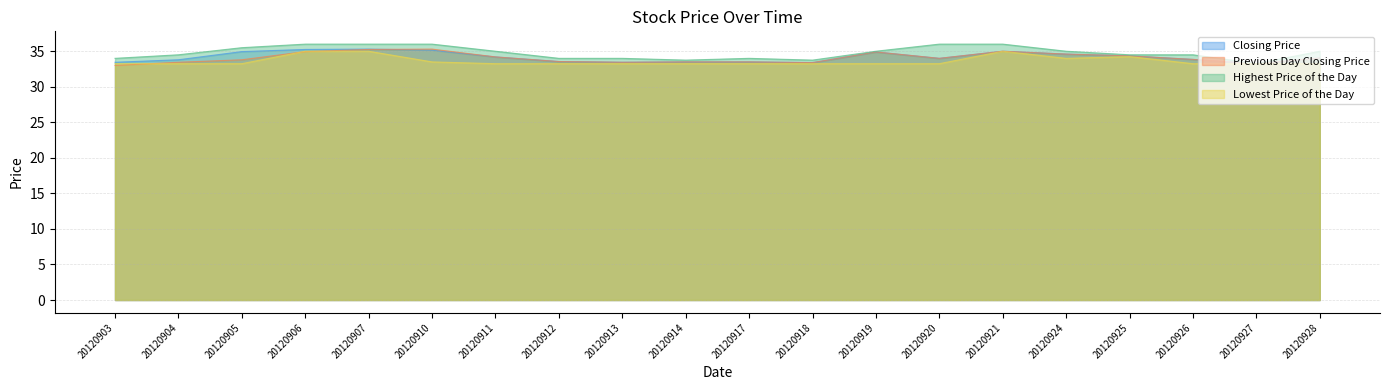

What is the maximum value for Highest Price of the Day?

36.0